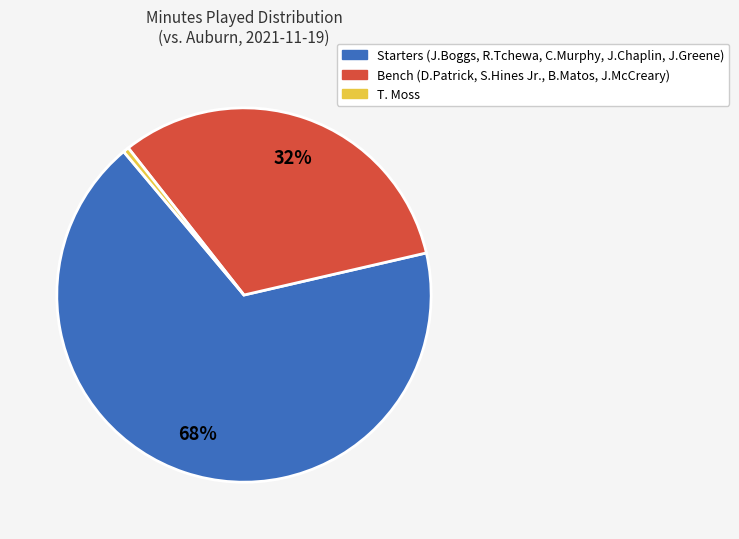

To the nearest percent, what is the average slice percentage?

33%